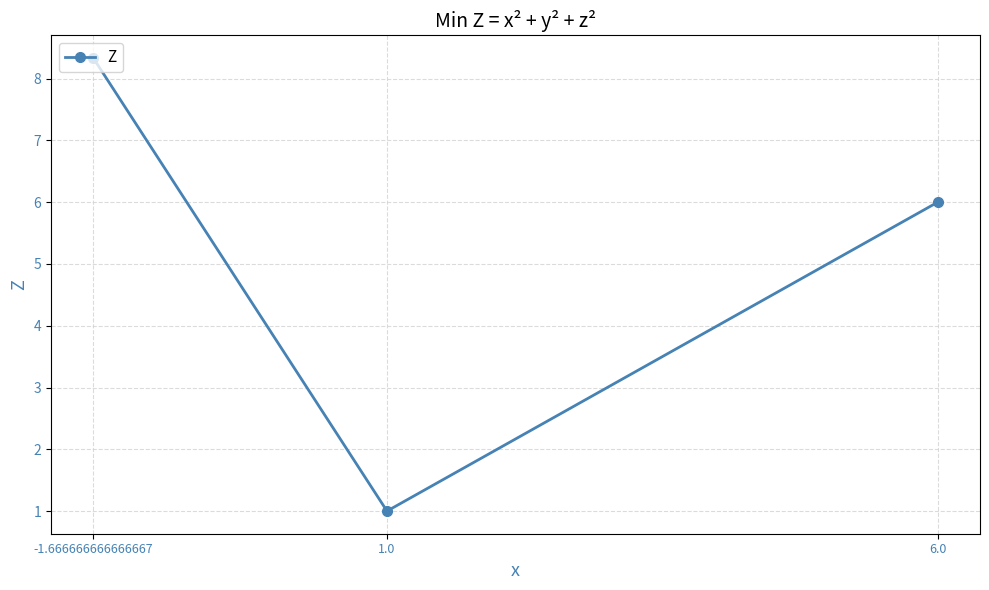

Does the chart display data point markers on the line(s)?

Yes